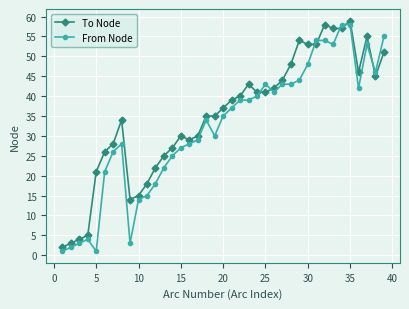

True or false: To Node has more than 0 interior local peaks.

True